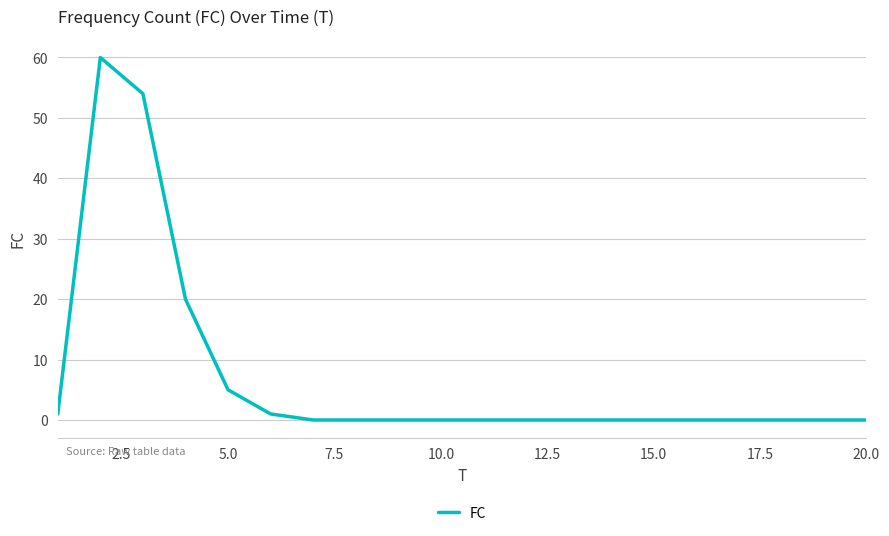

What is the maximum value shown in the chart?

60